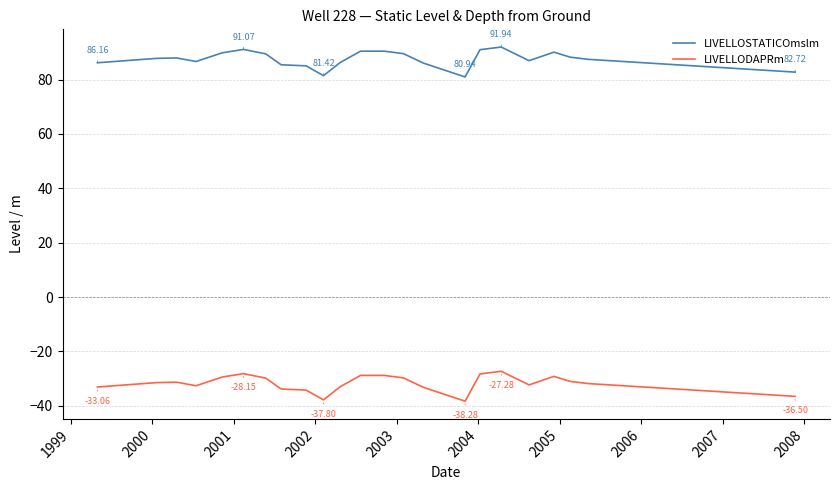

True or false: LIVELLODAPRm and LIVELLOSTATICOmslm intersect in this chart.

False